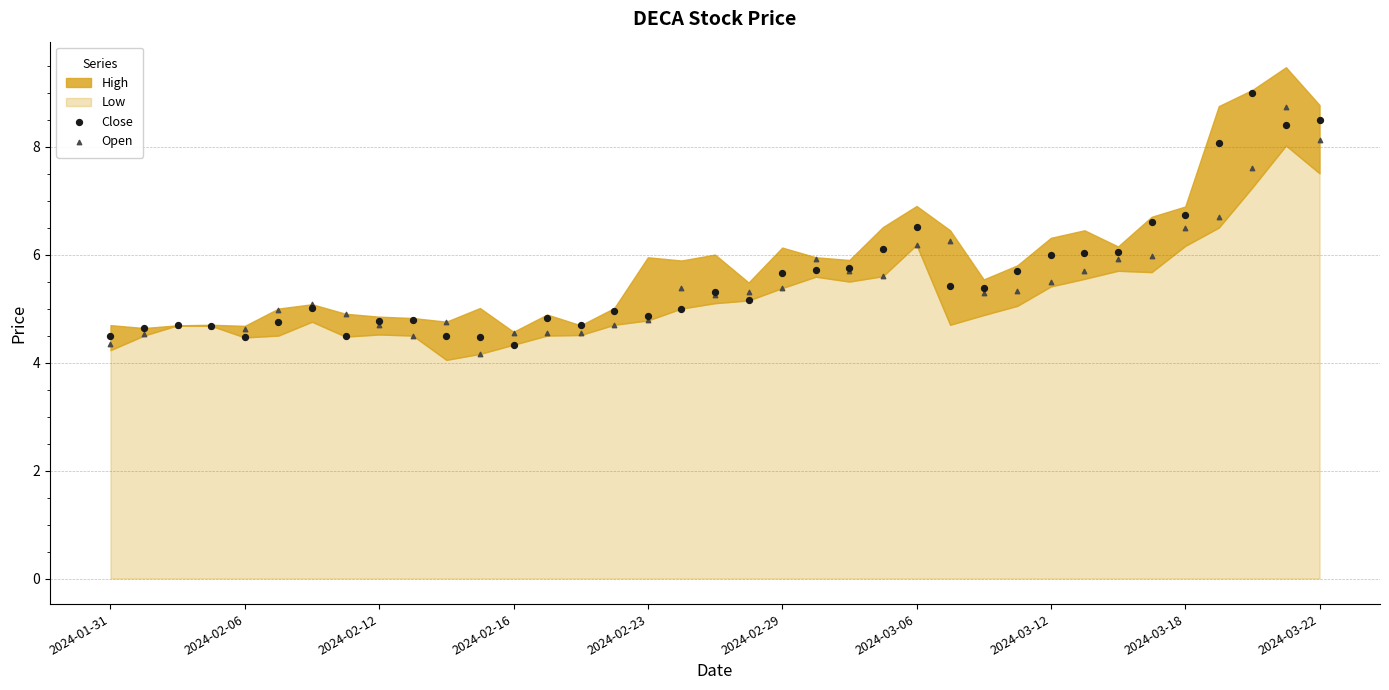

Which series has the largest Y range (max minus min)?

Close